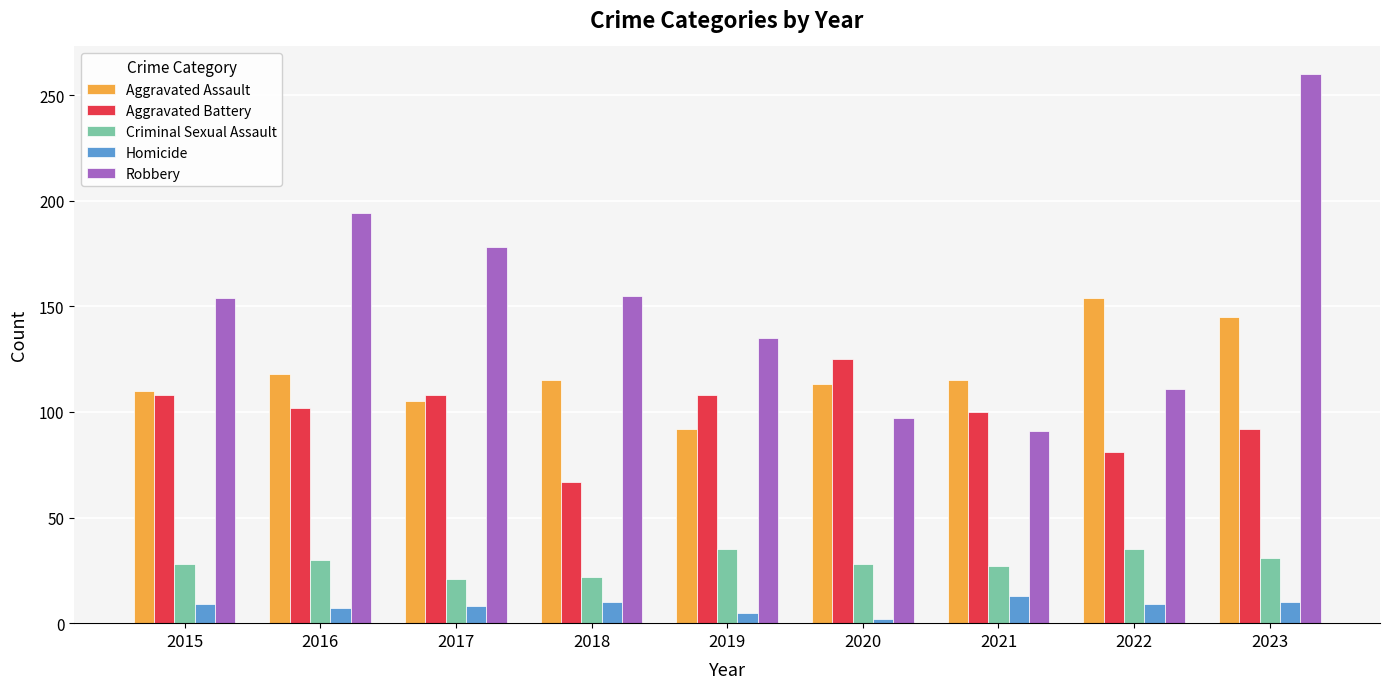

True or false: Aggravated Battery has a value of 140 at 2022.

False